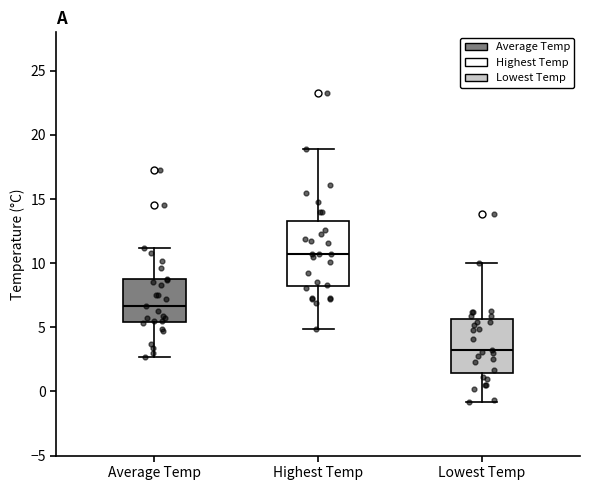

Reading left to right, read every box against the y-axis: the position of its median line, the range the box covers, and the ends of its whiskers. The values are not printed on the chart, so give them approximately, as read against the axis.

Average Temp: median 6.5, box 5.5 to 9.0, whiskers 2.5 to 11.0
Highest Temp: median 10.5, box 8.0 to 13.5, whiskers 5.0 to 19.0
Lowest Temp: median 3.0, box 1.5 to 5.5, whiskers -1.0 to 10.0